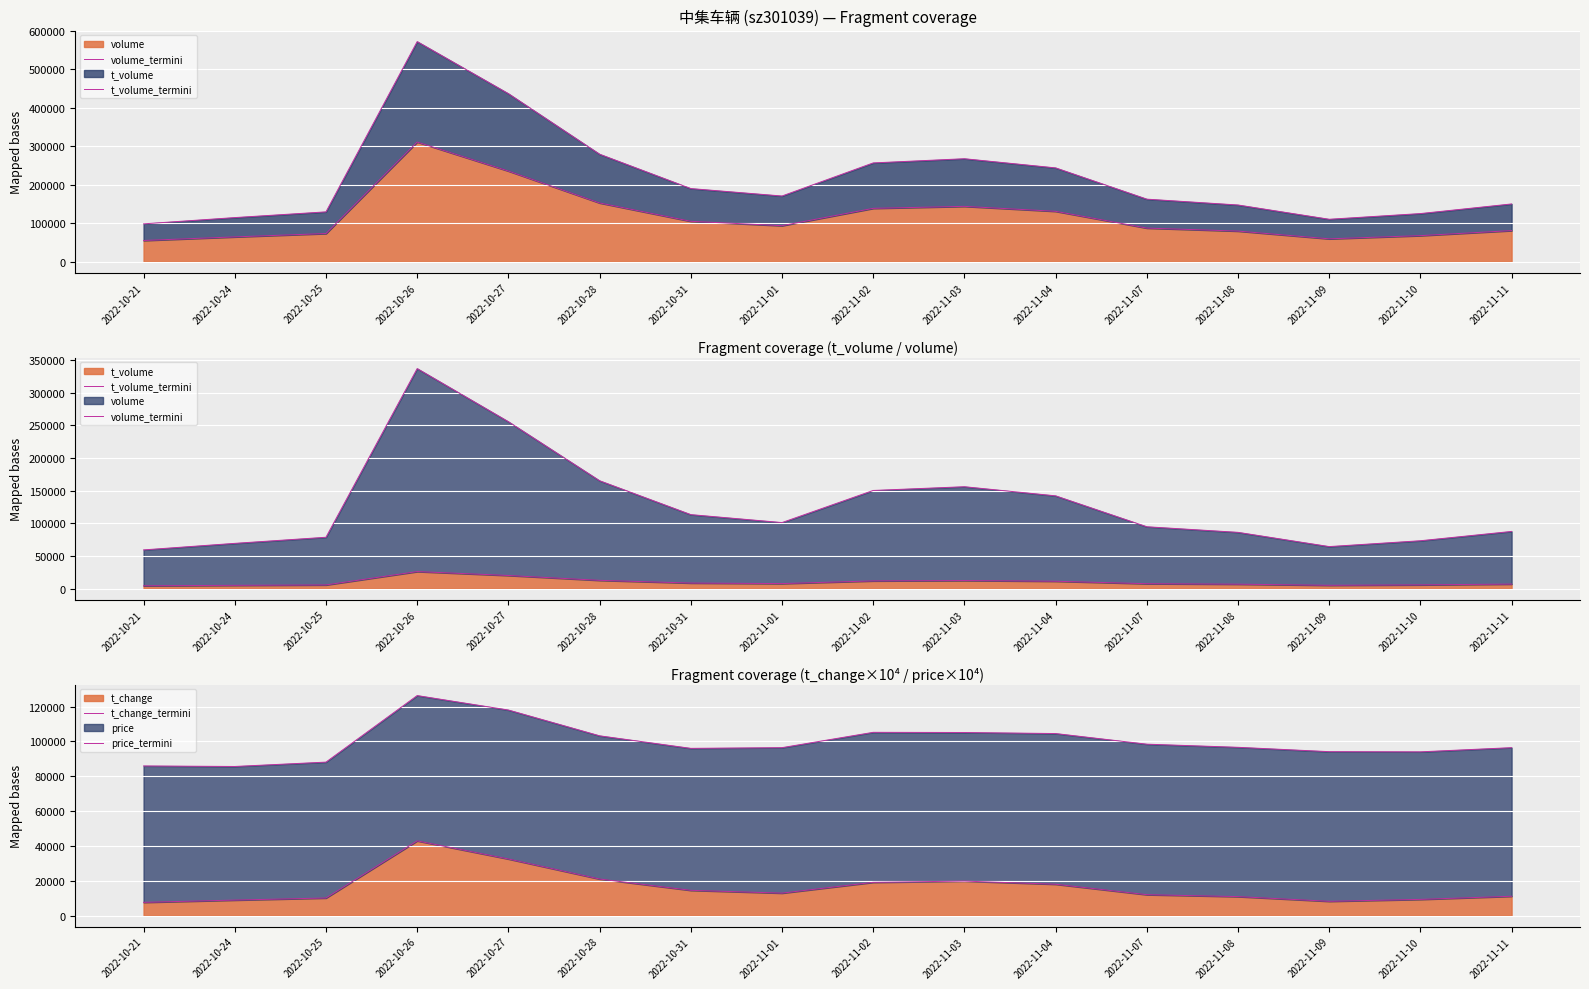

Rank the categories by volume_termini value from highest to lowest.

2022-10-26, 2022-10-27, 2022-10-28, 2022-11-03, 2022-11-02, 2022-11-04, 2022-10-31, 2022-11-01, 2022-11-07, 2022-11-11, 2022-11-08, 2022-10-25, 2022-11-10, 2022-10-24, 2022-11-09, 2022-10-21